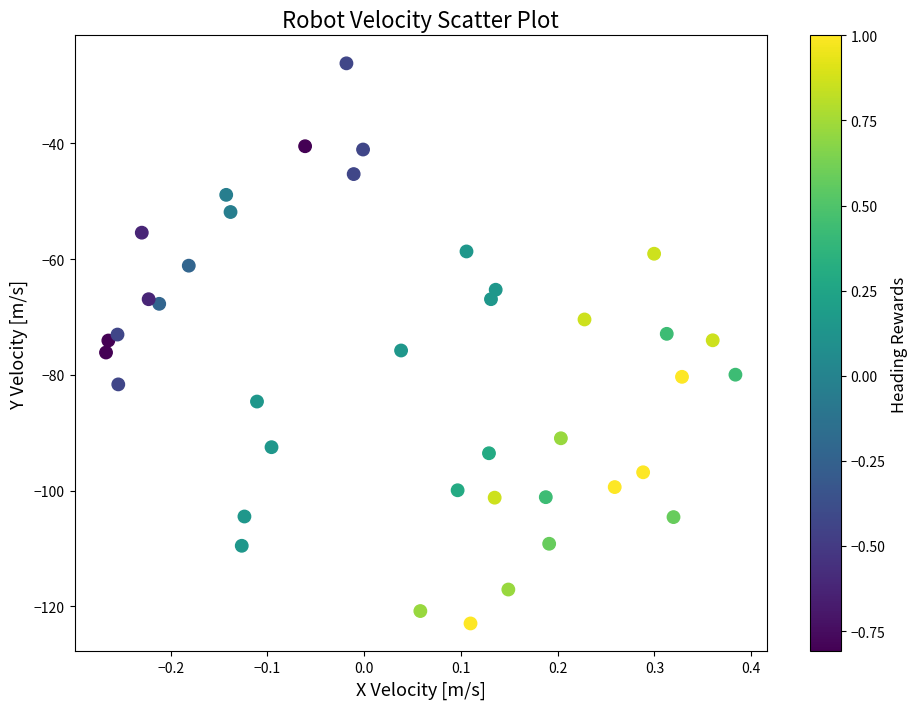

What is the range of Y values (max minus min)?

96.8